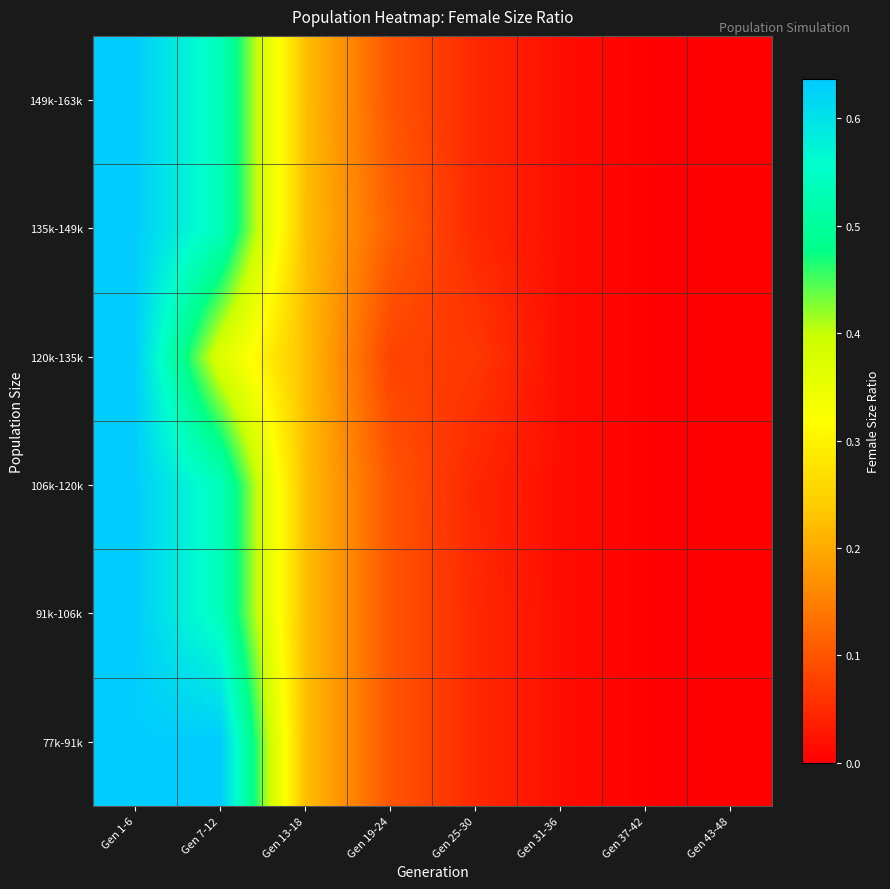

How many distinct data groups are displayed?

6